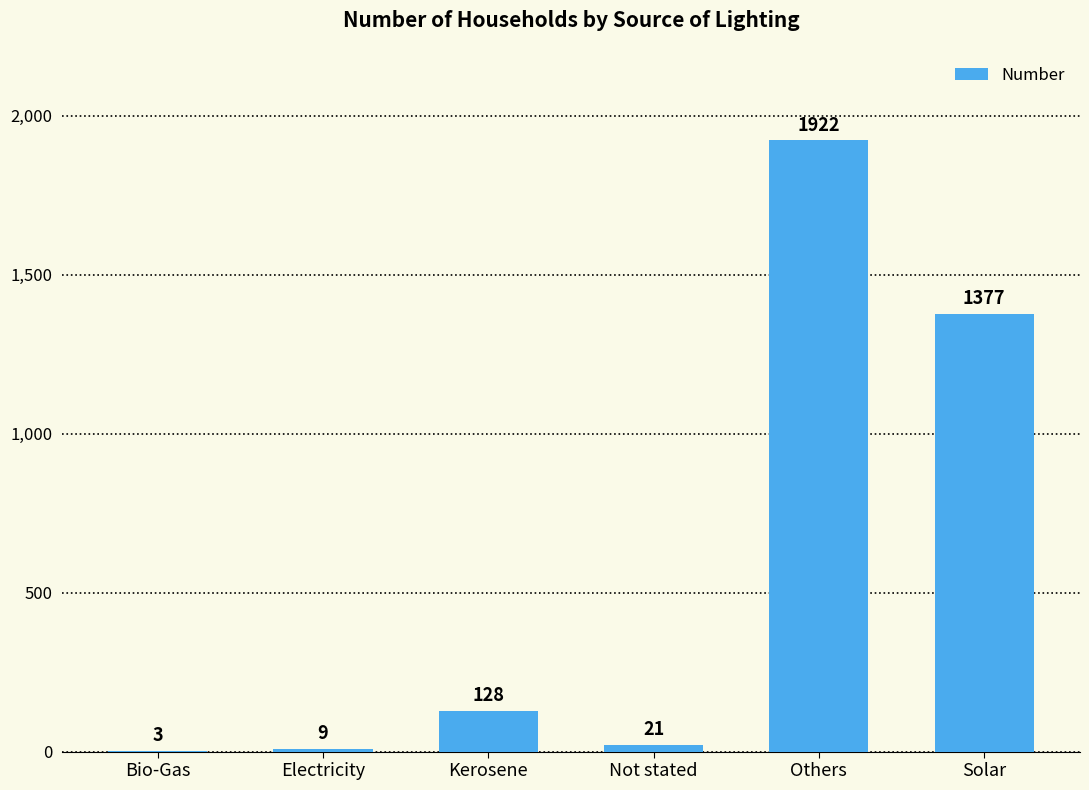

What is the average value?

577